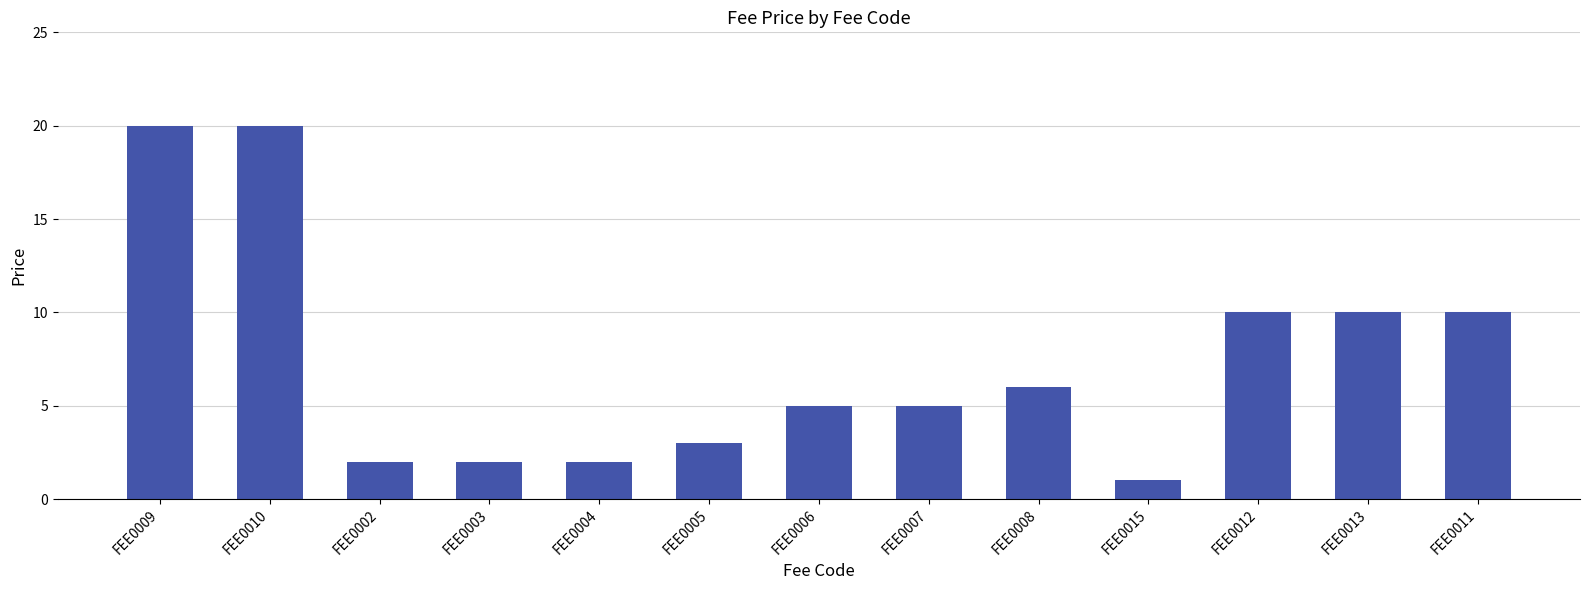

Count the number of data series in this chart.

1